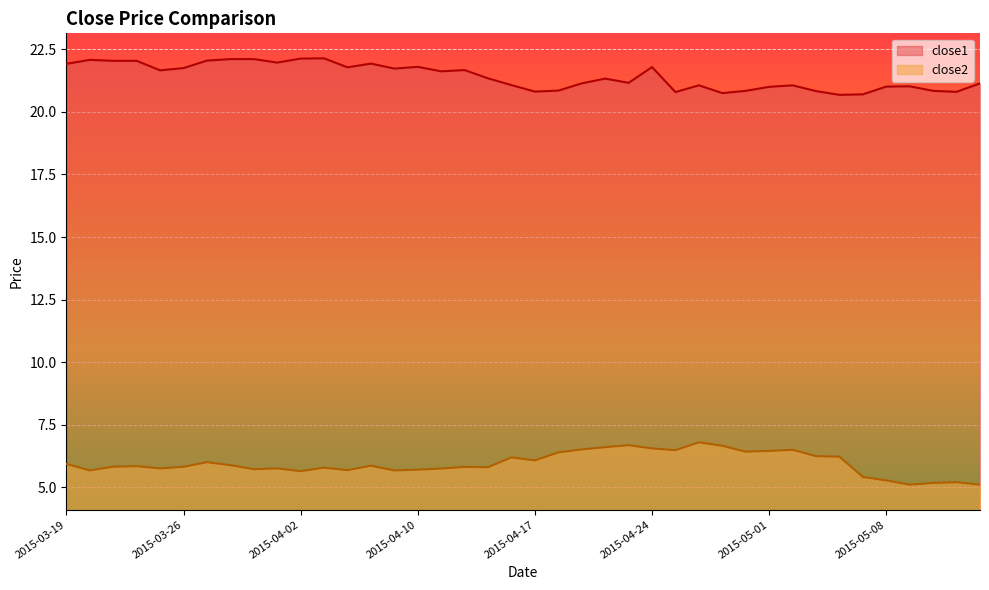

What are all the series names shown in the legend?

close1, close2